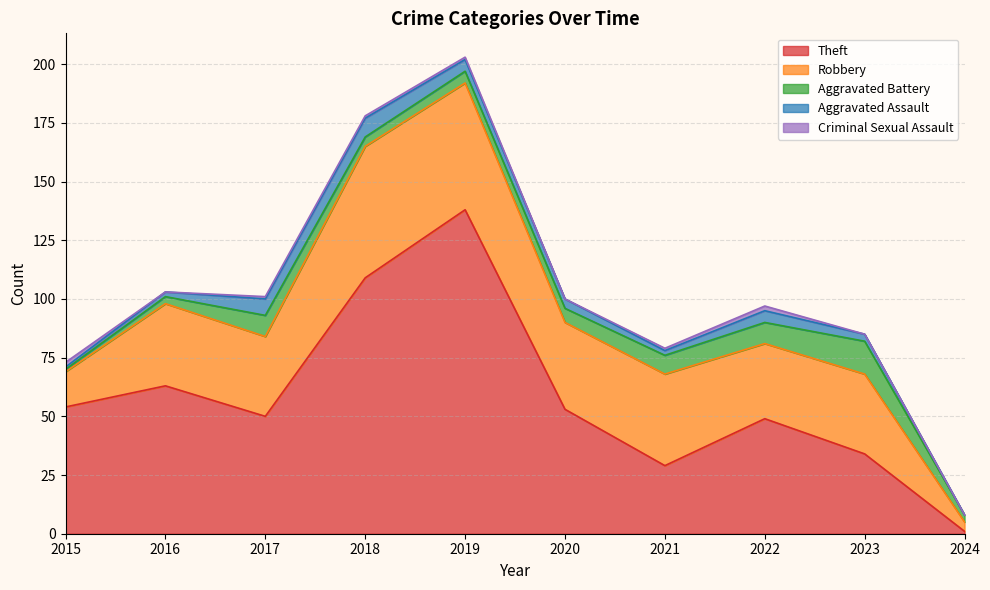

Where is the first local maximum for Aggravated Assault?

2018